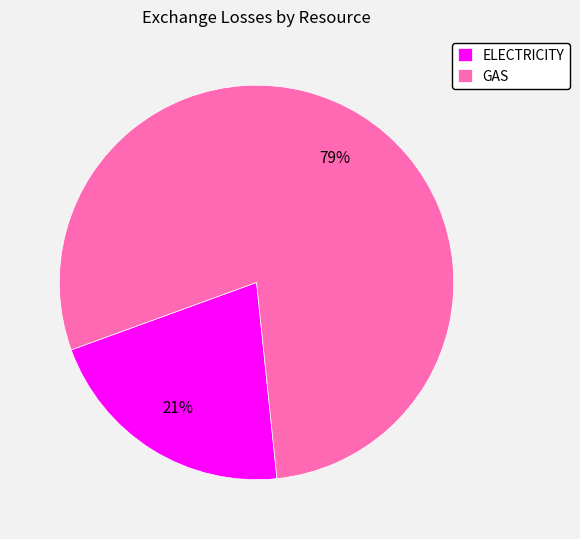

To the nearest percent, what portion does GAS represent?

79%